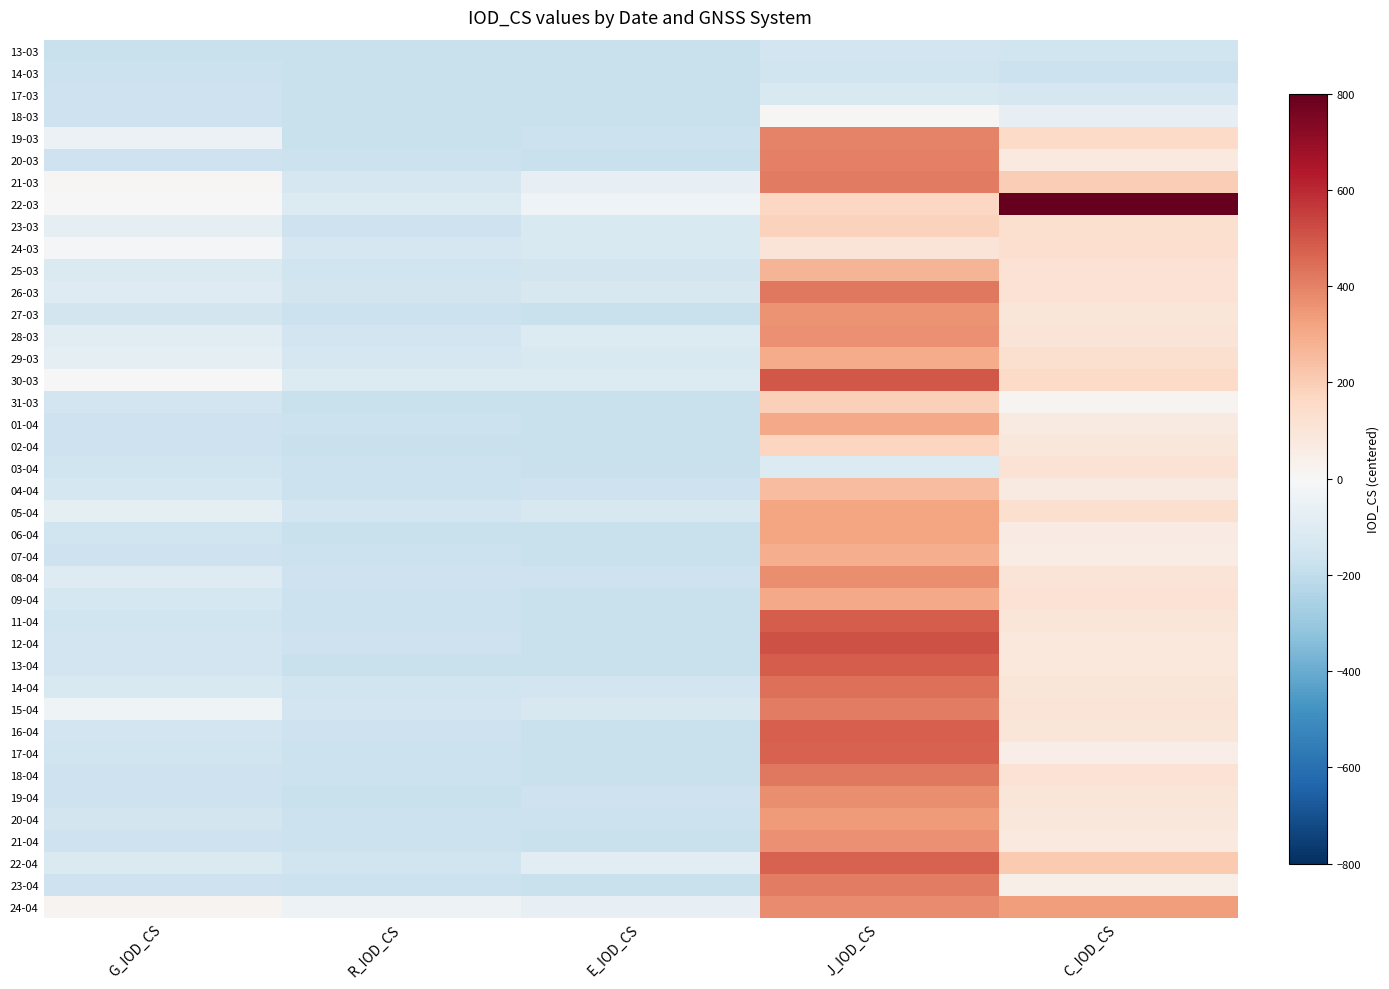

Reading left to right, what are all the values shown in this chart?

13-03: G_IOD_CS=-176.1	R_IOD_CS=-177.1	E_IOD_CS=-177.1	J_IOD_CS=-156.1	C_IOD_CS=-162.1
14-03: G_IOD_CS=-173.1	R_IOD_CS=-177.1	E_IOD_CS=-177.1	J_IOD_CS=-159.1	C_IOD_CS=-170.1
17-03: G_IOD_CS=-168.1	R_IOD_CS=-177.1	E_IOD_CS=-177.1	J_IOD_CS=-122.1	C_IOD_CS=-135.1
18-03: G_IOD_CS=-166.1	R_IOD_CS=-177.1	E_IOD_CS=-177.1	J_IOD_CS=10.9	C_IOD_CS=-67.1
19-03: G_IOD_CS=-47.1	R_IOD_CS=-176.1	E_IOD_CS=-170.1	J_IOD_CS=396.9	C_IOD_CS=153.9
20-03: G_IOD_CS=-163.1	R_IOD_CS=-173.1	E_IOD_CS=-177.1	J_IOD_CS=400.9	C_IOD_CS=76.9
21-03: G_IOD_CS=10.9	R_IOD_CS=-137.1	E_IOD_CS=-67.1	J_IOD_CS=417.9	C_IOD_CS=197.9
22-03: G_IOD_CS=3.9	R_IOD_CS=-109.1	E_IOD_CS=-35.1	J_IOD_CS=162.9	C_IOD_CS=2018.9
23-03: G_IOD_CS=-76.1	R_IOD_CS=-163.1	E_IOD_CS=-120.1	J_IOD_CS=184.9	C_IOD_CS=129.9
24-03: G_IOD_CS=-15.1	R_IOD_CS=-137.1	E_IOD_CS=-123.1	J_IOD_CS=103.9	C_IOD_CS=133.9
25-03: G_IOD_CS=-118.1	R_IOD_CS=-162.1	E_IOD_CS=-144.1	J_IOD_CS=271.9	C_IOD_CS=113.9
26-03: G_IOD_CS=-100.1	R_IOD_CS=-146.1	E_IOD_CS=-130.1	J_IOD_CS=424.9	C_IOD_CS=112.9
27-03: G_IOD_CS=-148.1	R_IOD_CS=-174.1	E_IOD_CS=-177.1	J_IOD_CS=361.9	C_IOD_CS=97.9
28-03: G_IOD_CS=-92.1	R_IOD_CS=-151.1	E_IOD_CS=-108.1	J_IOD_CS=366.9	C_IOD_CS=100.9
29-03: G_IOD_CS=-69.1	R_IOD_CS=-134.1	E_IOD_CS=-122.1	J_IOD_CS=297.9	C_IOD_CS=128.9
30-03: G_IOD_CS=2.9	R_IOD_CS=-111.1	E_IOD_CS=-112.1	J_IOD_CS=494.9	C_IOD_CS=155.9
31-03: G_IOD_CS=-152.1	R_IOD_CS=-176.1	E_IOD_CS=-177.1	J_IOD_CS=191.9	C_IOD_CS=21.9
01-04: G_IOD_CS=-163.1	R_IOD_CS=-172.1	E_IOD_CS=-176.1	J_IOD_CS=302.9	C_IOD_CS=70.9
02-04: G_IOD_CS=-163.1	R_IOD_CS=-176.1	E_IOD_CS=-177.1	J_IOD_CS=174.9	C_IOD_CS=92.9
03-04: G_IOD_CS=-161.1	R_IOD_CS=-169.1	E_IOD_CS=-177.1	J_IOD_CS=-107.1	C_IOD_CS=117.9
04-04: G_IOD_CS=-139.1	R_IOD_CS=-172.1	E_IOD_CS=-163.1	J_IOD_CS=247.9	C_IOD_CS=72.9
05-04: G_IOD_CS=-73.1	R_IOD_CS=-154.1	E_IOD_CS=-129.1	J_IOD_CS=316.9	C_IOD_CS=126.9
06-04: G_IOD_CS=-161.1	R_IOD_CS=-175.1	E_IOD_CS=-176.1	J_IOD_CS=312.9	C_IOD_CS=66.9
07-04: G_IOD_CS=-166.1	R_IOD_CS=-172.1	E_IOD_CS=-177.1	J_IOD_CS=292.9	C_IOD_CS=58.9
08-04: G_IOD_CS=-100.1	R_IOD_CS=-168.1	E_IOD_CS=-164.1	J_IOD_CS=368.9	C_IOD_CS=105.9
09-04: G_IOD_CS=-140.1	R_IOD_CS=-174.1	E_IOD_CS=-177.1	J_IOD_CS=302.9	C_IOD_CS=114.9
11-04: G_IOD_CS=-161.1	R_IOD_CS=-170.1	E_IOD_CS=-177.1	J_IOD_CS=483.9	C_IOD_CS=93.9
12-04: G_IOD_CS=-151.1	R_IOD_CS=-168.1	E_IOD_CS=-177.1	J_IOD_CS=507.9	C_IOD_CS=85.9
13-04: G_IOD_CS=-153.1	R_IOD_CS=-176.1	E_IOD_CS=-177.1	J_IOD_CS=483.9	C_IOD_CS=81.9
14-04: G_IOD_CS=-120.1	R_IOD_CS=-157.1	E_IOD_CS=-153.1	J_IOD_CS=440.9	C_IOD_CS=95.9
15-04: G_IOD_CS=-32.1	R_IOD_CS=-153.1	E_IOD_CS=-129.1	J_IOD_CS=409.9	C_IOD_CS=103.9
16-04: G_IOD_CS=-151.1	R_IOD_CS=-166.1	E_IOD_CS=-177.1	J_IOD_CS=478.9	C_IOD_CS=97.9
17-04: G_IOD_CS=-162.1	R_IOD_CS=-172.1	E_IOD_CS=-177.1	J_IOD_CS=472.9	C_IOD_CS=51.9
18-04: G_IOD_CS=-164.1	R_IOD_CS=-169.1	E_IOD_CS=-175.1	J_IOD_CS=418.9	C_IOD_CS=112.9
19-04: G_IOD_CS=-163.1	R_IOD_CS=-176.1	E_IOD_CS=-168.1	J_IOD_CS=369.9	C_IOD_CS=96.9
20-04: G_IOD_CS=-144.1	R_IOD_CS=-170.1	E_IOD_CS=-171.1	J_IOD_CS=342.9	C_IOD_CS=91.9
21-04: G_IOD_CS=-166.1	R_IOD_CS=-173.1	E_IOD_CS=-176.1	J_IOD_CS=366.9	C_IOD_CS=77.9
22-04: G_IOD_CS=-116.1	R_IOD_CS=-160.1	E_IOD_CS=-83.1	J_IOD_CS=470.9	C_IOD_CS=211.9
23-04: G_IOD_CS=-165.1	R_IOD_CS=-174.1	E_IOD_CS=-177.1	J_IOD_CS=408.9	C_IOD_CS=49.9
24-04: G_IOD_CS=23.9	R_IOD_CS=-43.1	E_IOD_CS=-63.1	J_IOD_CS=377.9	C_IOD_CS=332.9